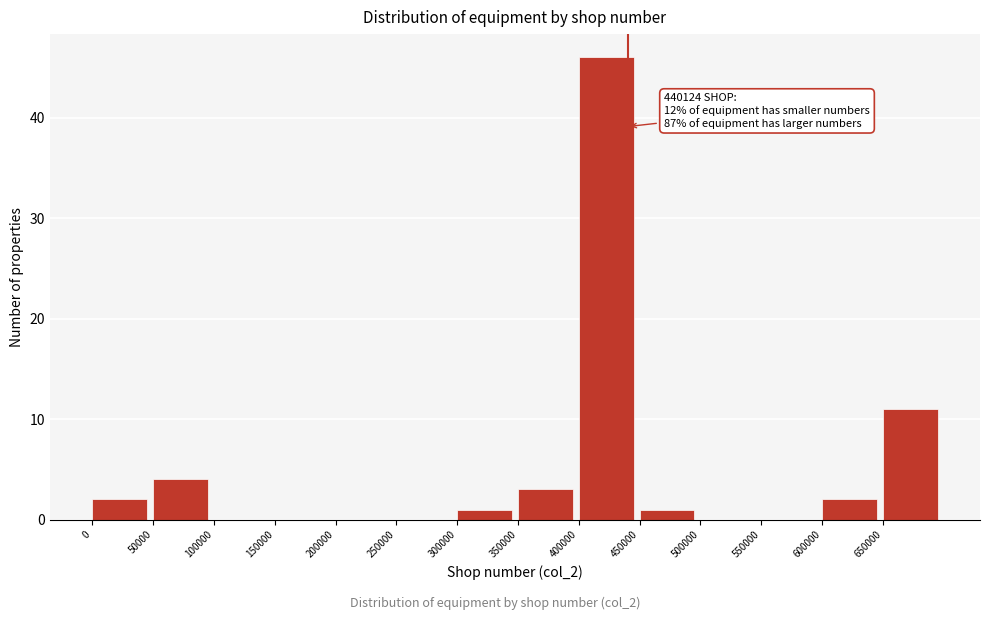

Over which range of the x-axis is the bar tallest?

400000 to 450000